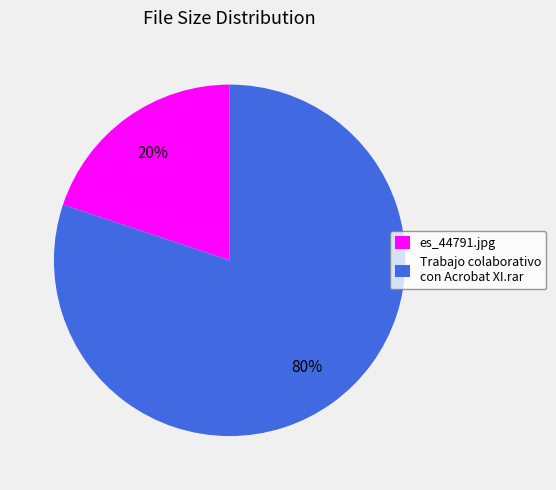

Count the number of slices in the pie.

2